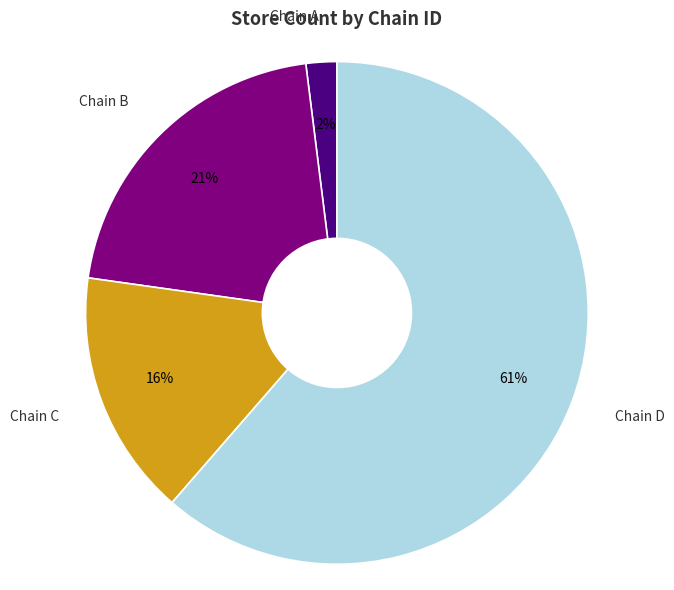

True or false: Chain A accounts for 2% of the total.

True